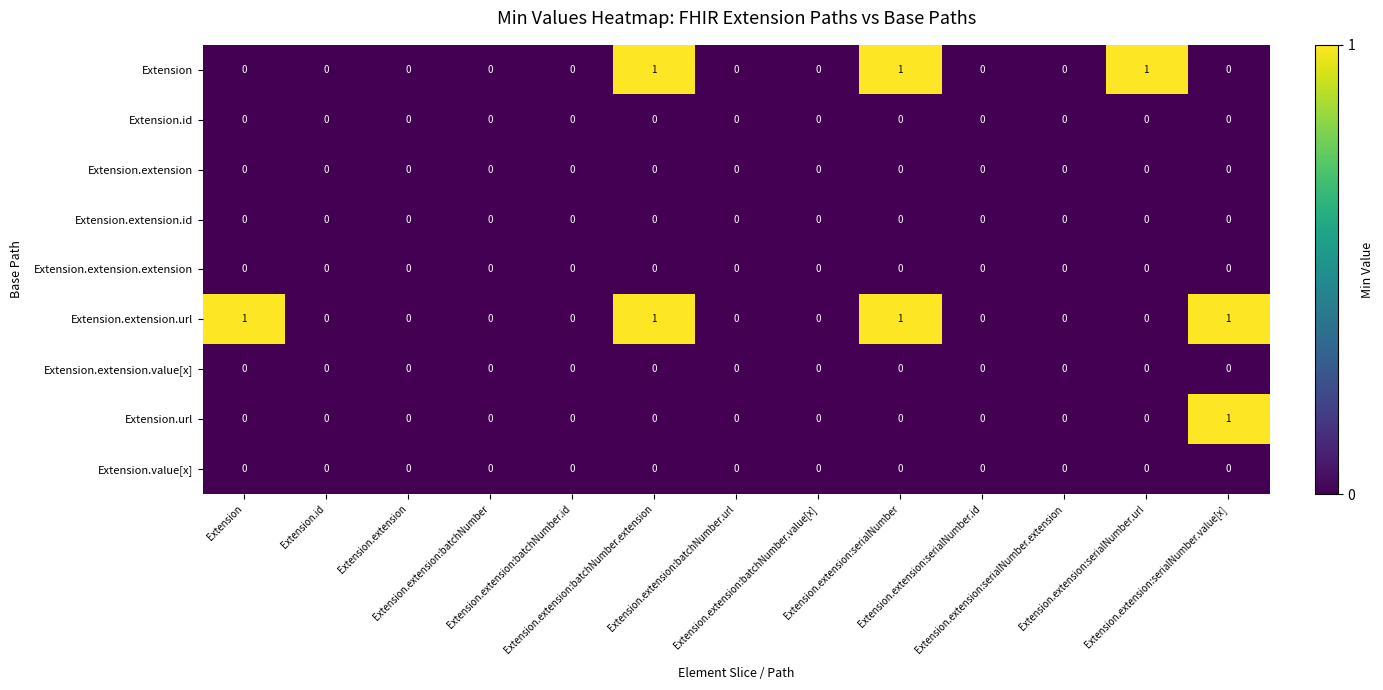

Which series has the largest range (max minus min)?

Extension